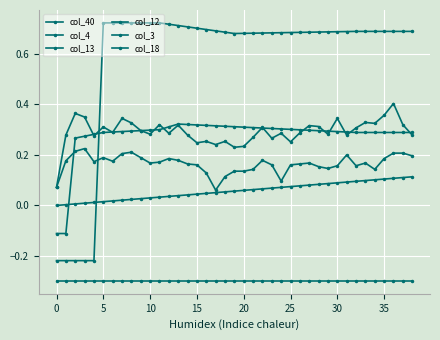

What is the label of the 18th point from the right?

21